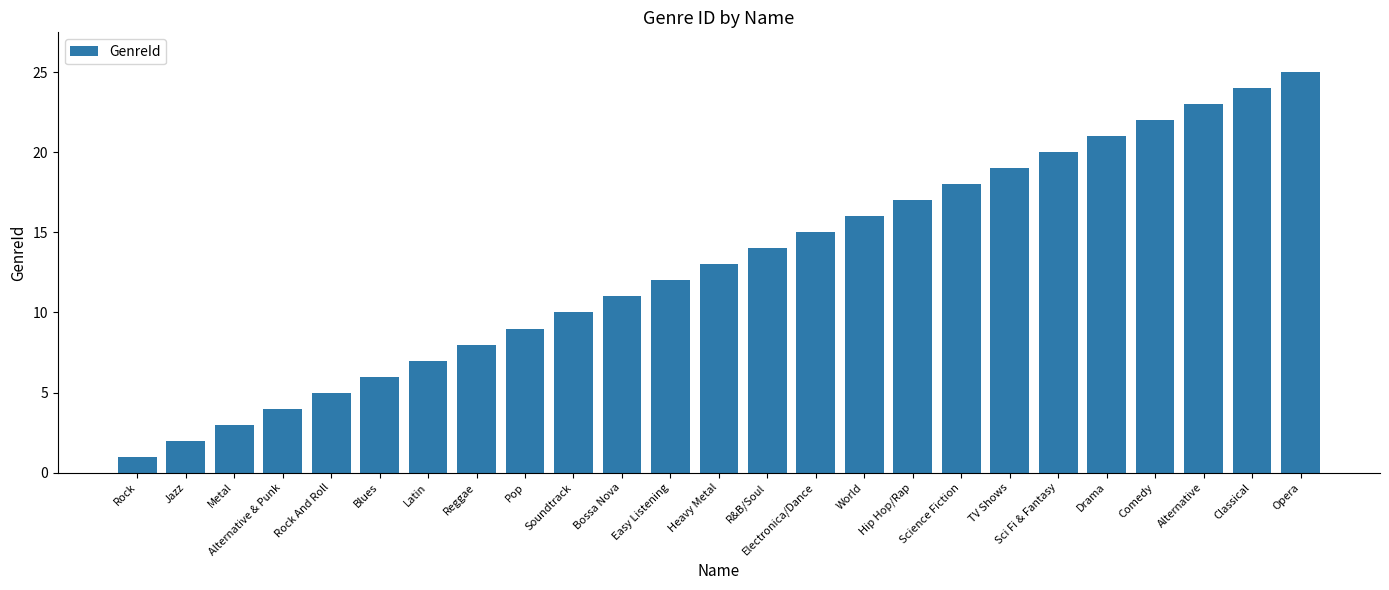

The value at Heavy Metal is 13. True or false?

True